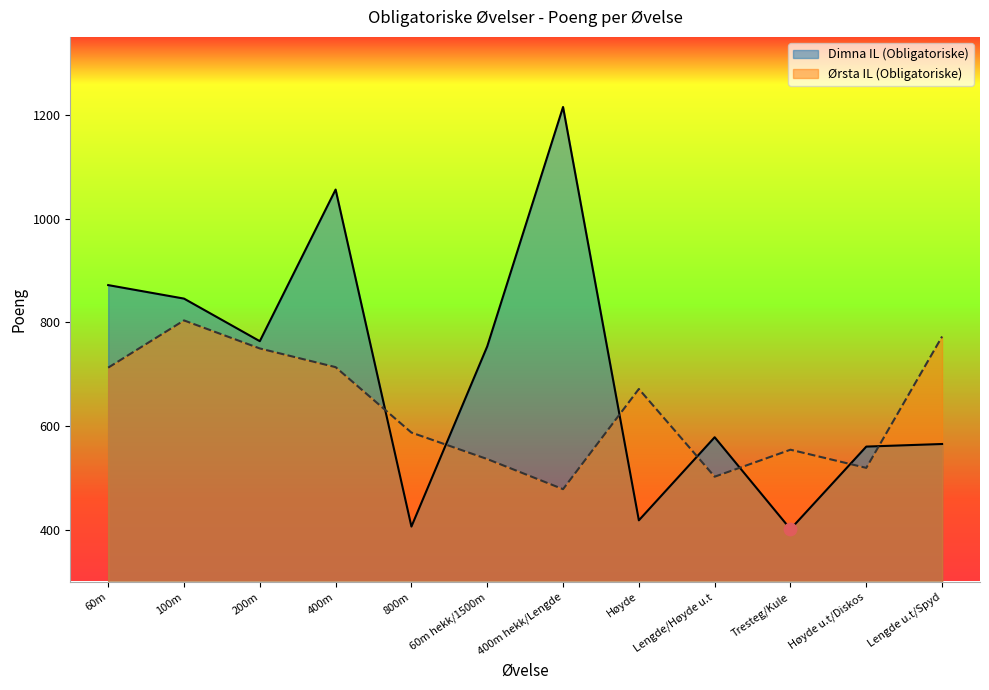

Which series has the largest Y range (max minus min)?

Dimna IL (Obligatoriske)